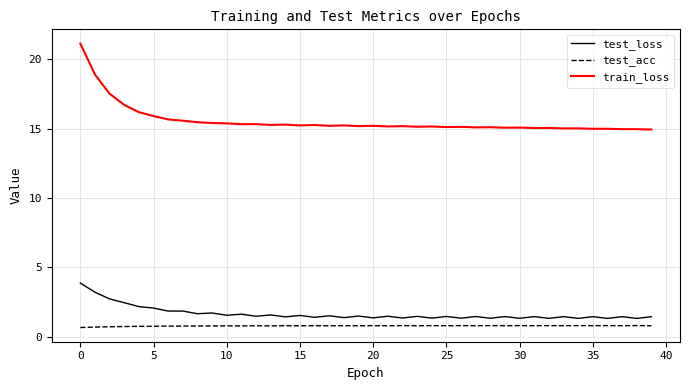

List the series in order of their peak value, highest first.

train_loss, test_loss, test_acc